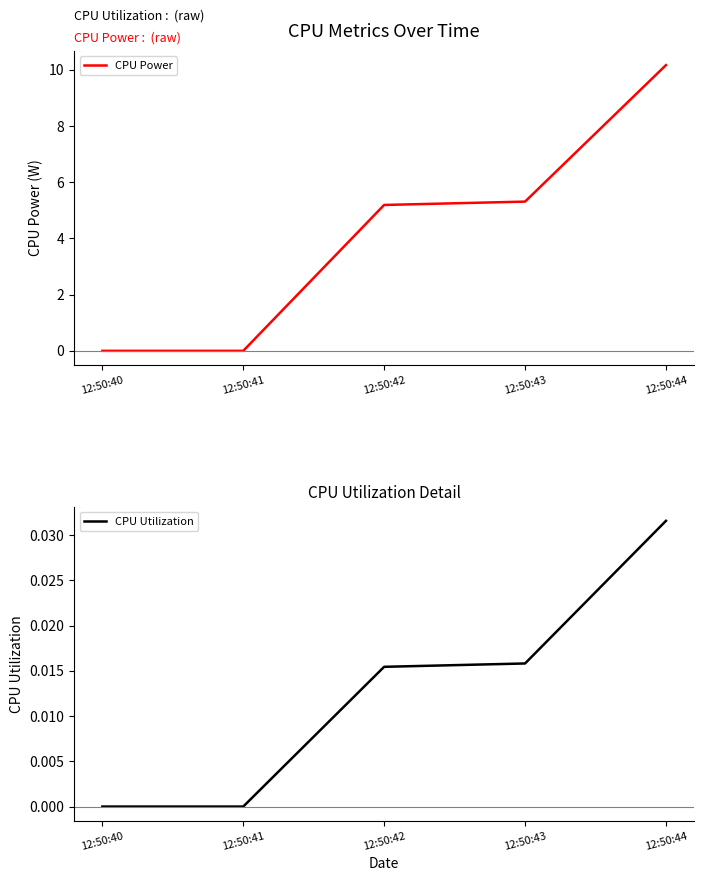

Which label corresponds to the largest value in the chart?

12:50:44